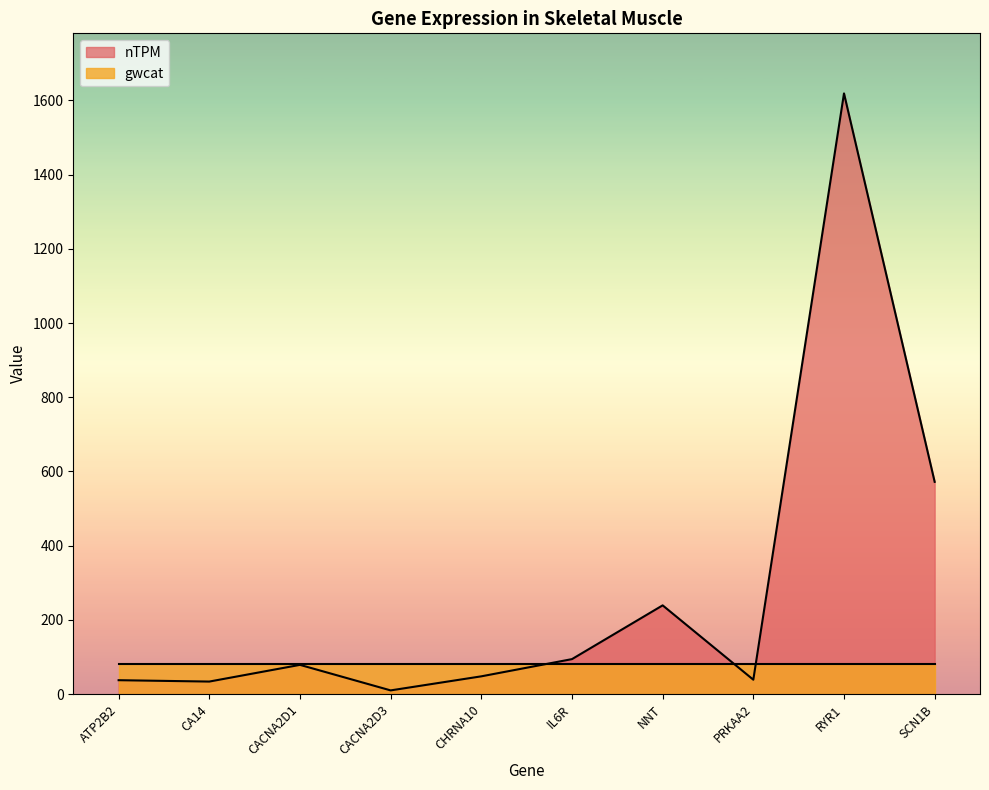

The chart shows a value of 1618.9 at RYR1. True or false?

True